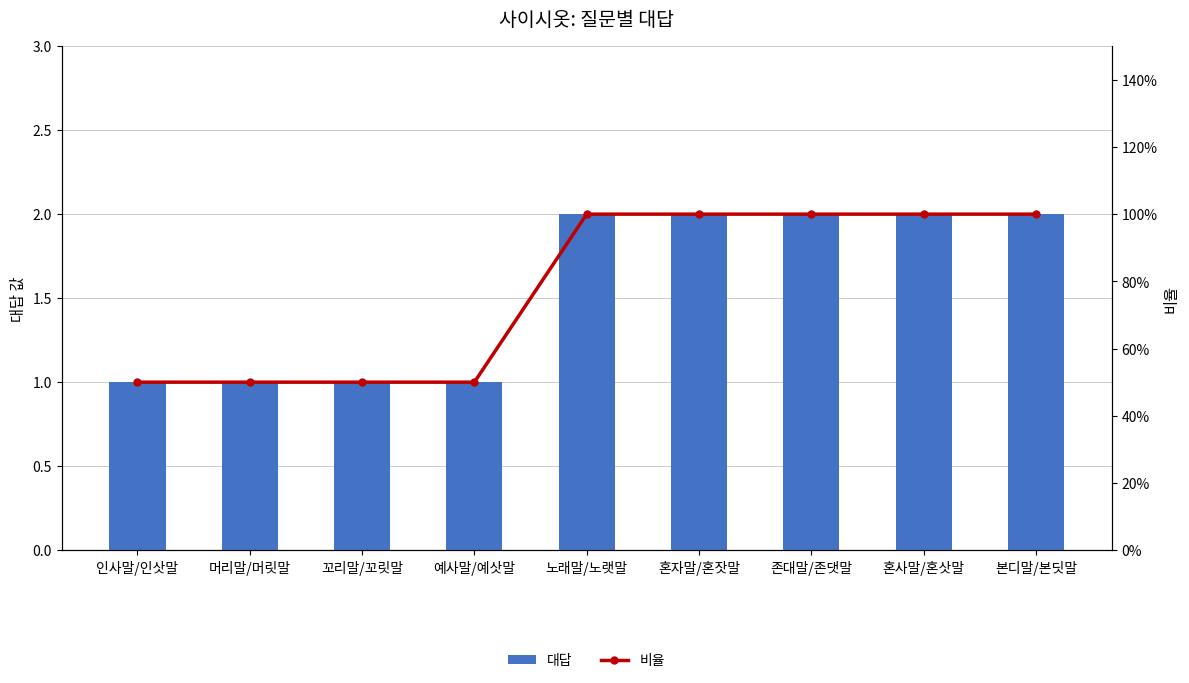

What position from the right is 예사말/예삿말?

6